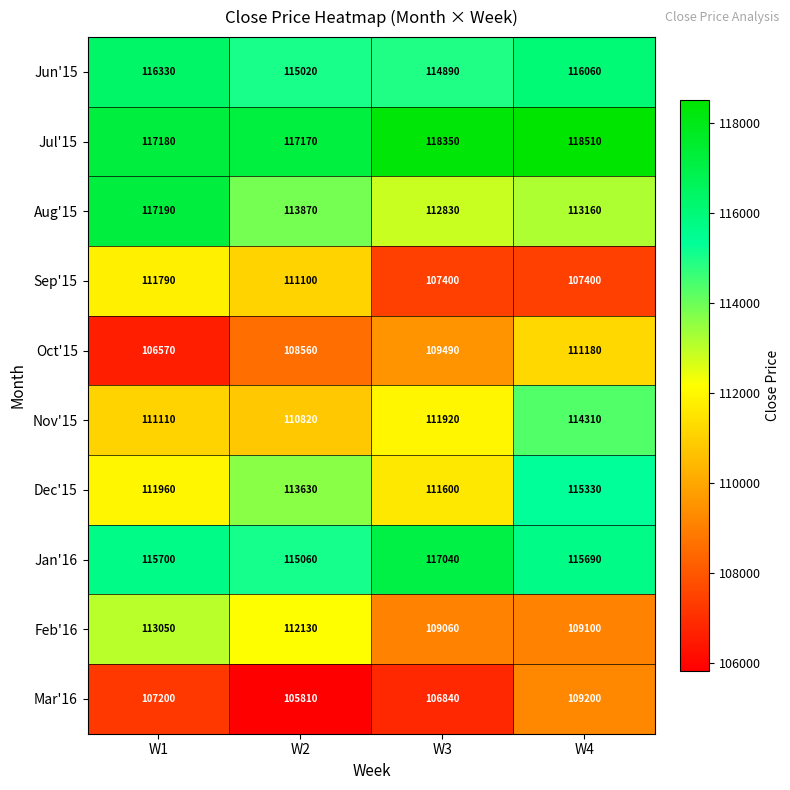

What is the difference between the second highest and second lowest values in the Feb'16 series?

3030